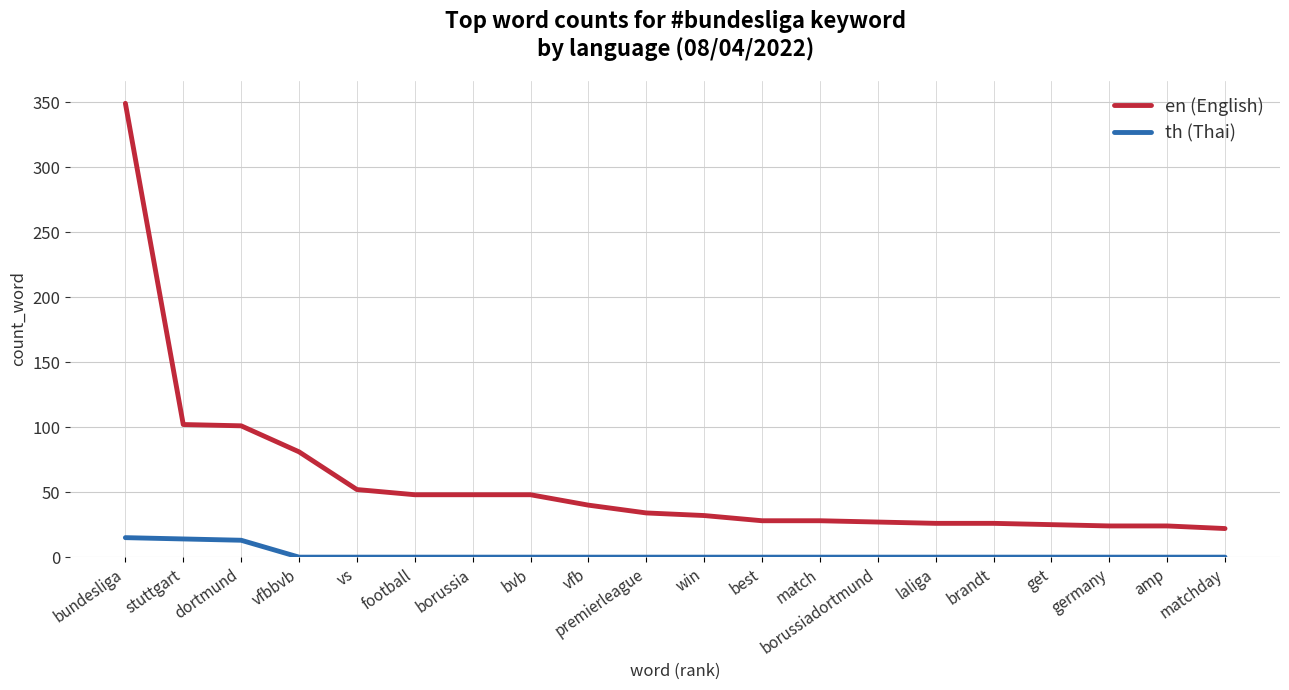

What position from the left is best?

12